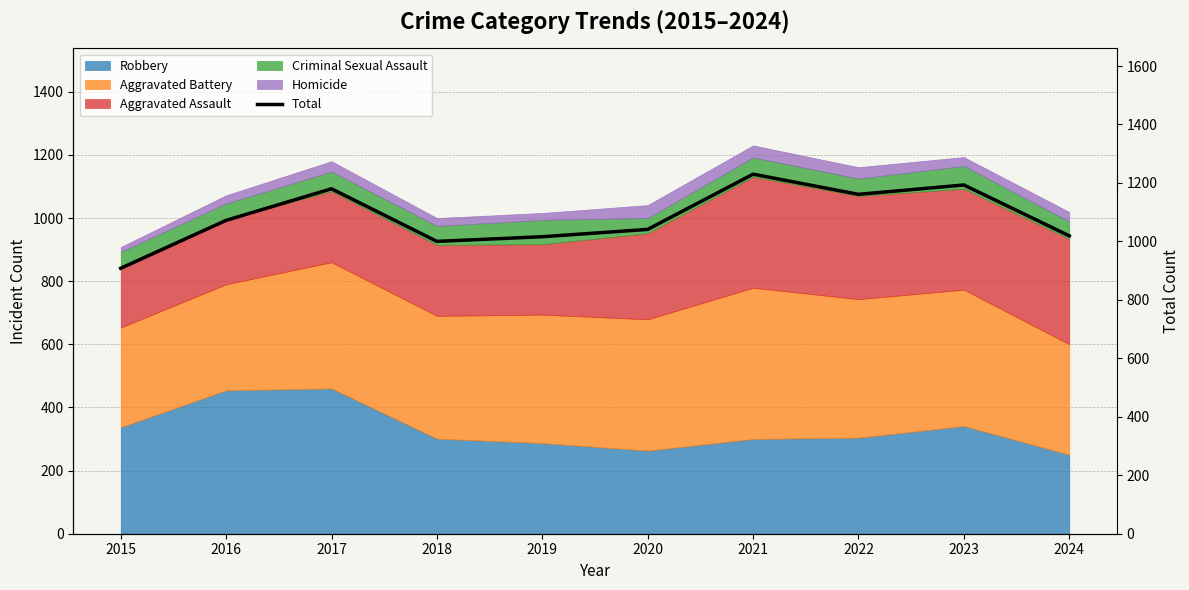

What is the value of the 3rd point from the left?

1180